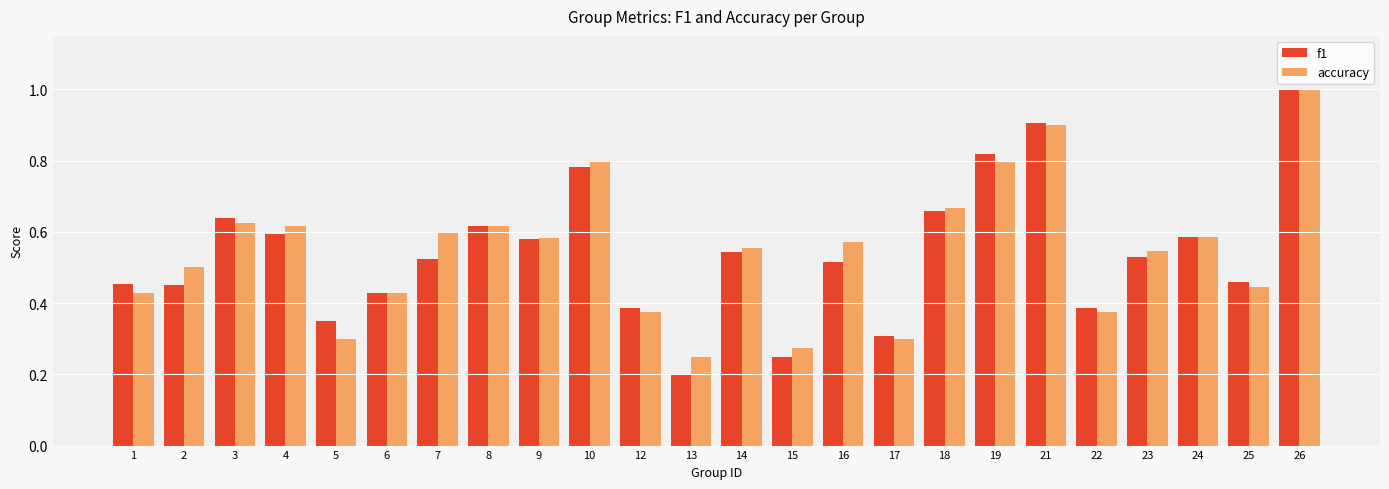

What is the sum of all f1 values?

13.0